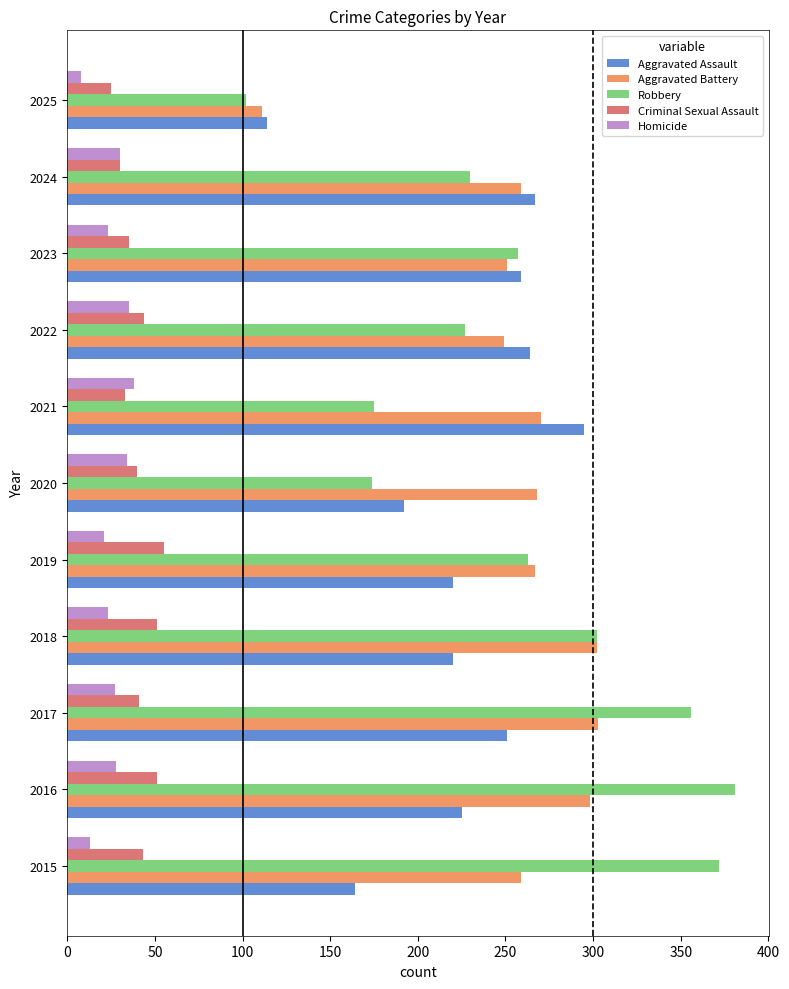

The Criminal Sexual Assault series shows 50 at 2024. True or false?

False